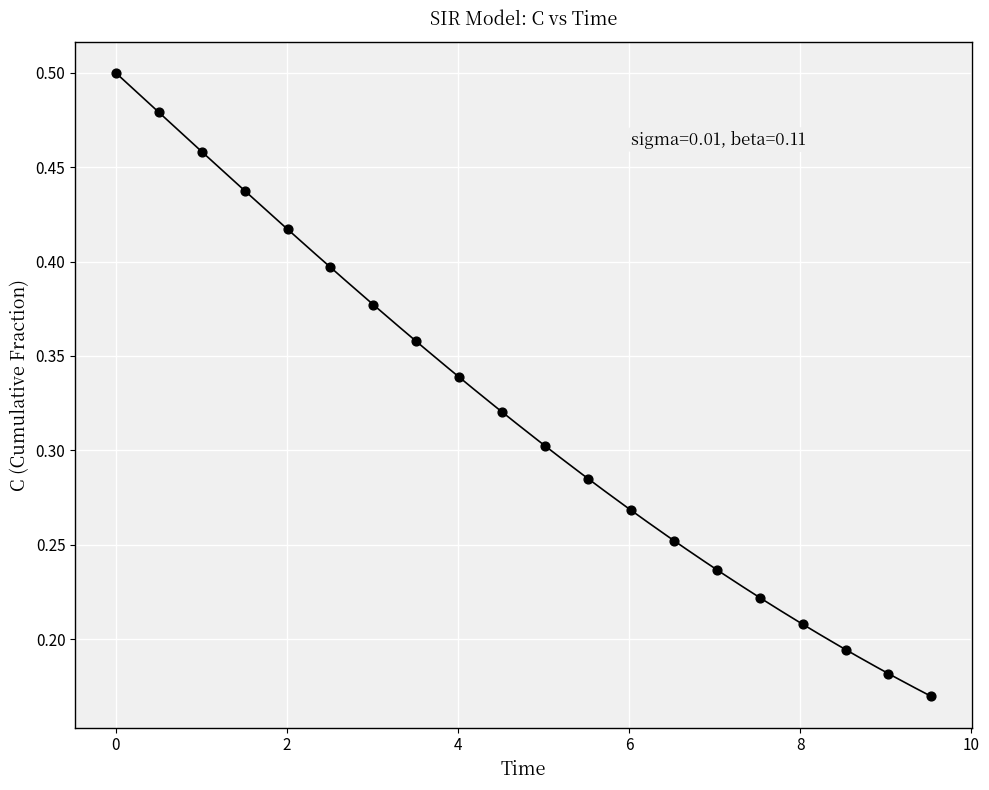

What is the range of X values (max minus min)?

9.5